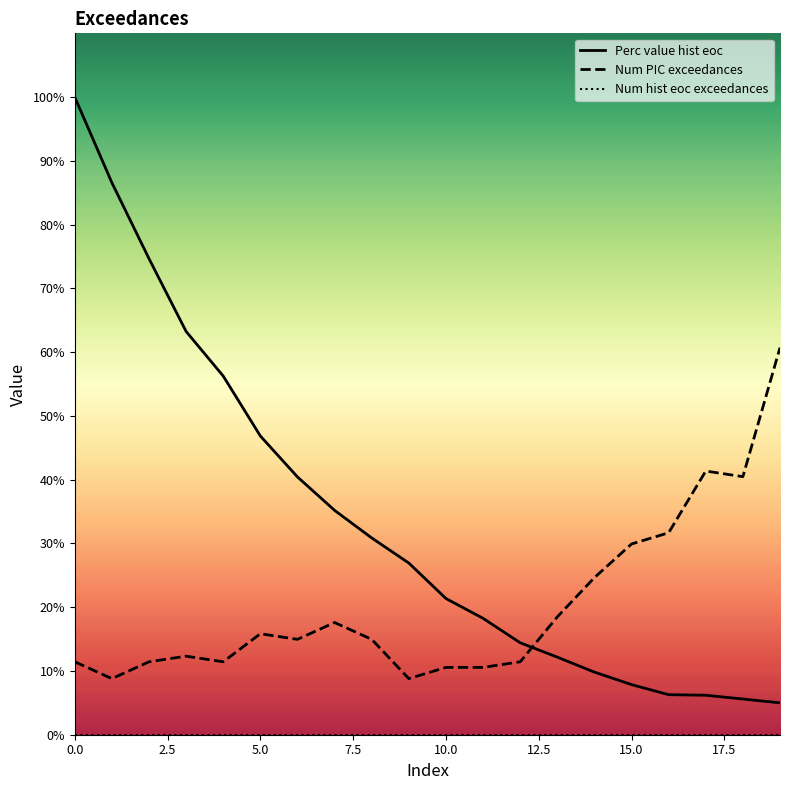

The Num PIC exceedances series shows 30.5 at 13. True or false?

False